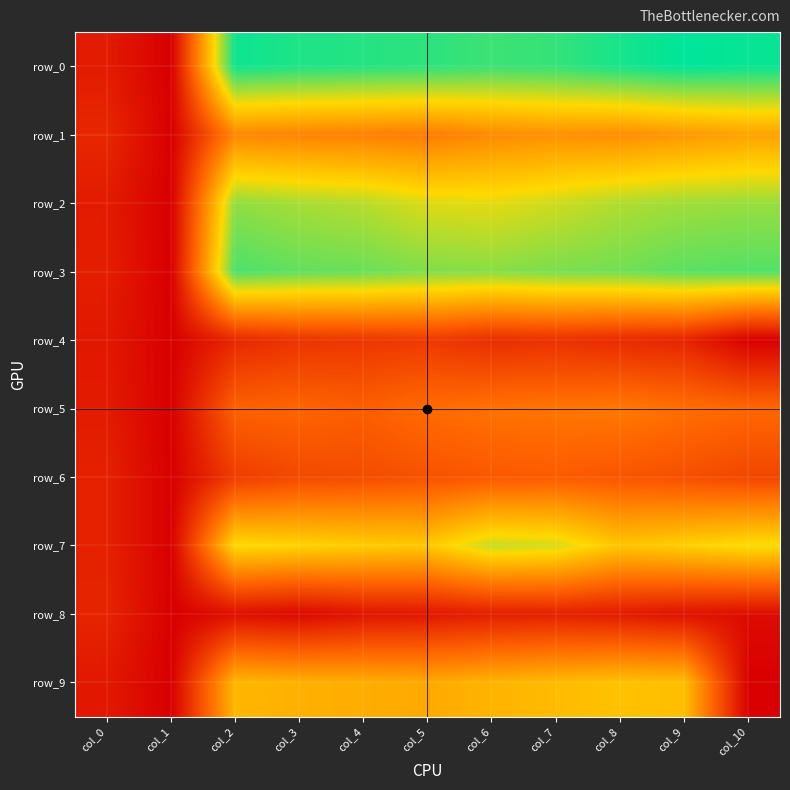

Rank the categories by row_2 value from highest to lowest.

col_2, col_10, col_9, col_3, col_8, col_4, col_7, col_5, col_6, col_0, col_1